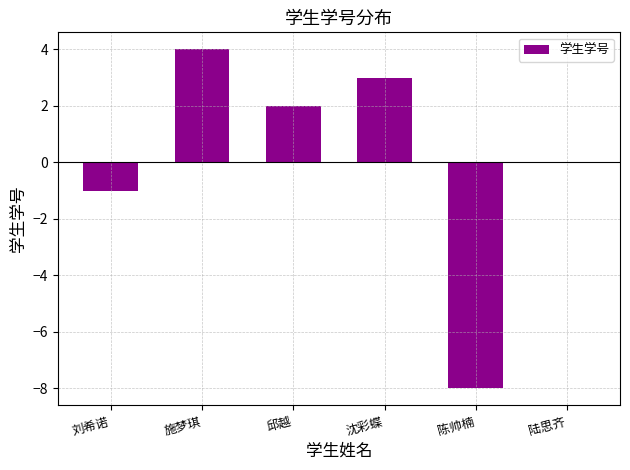

How many categories are shown in the chart?

6